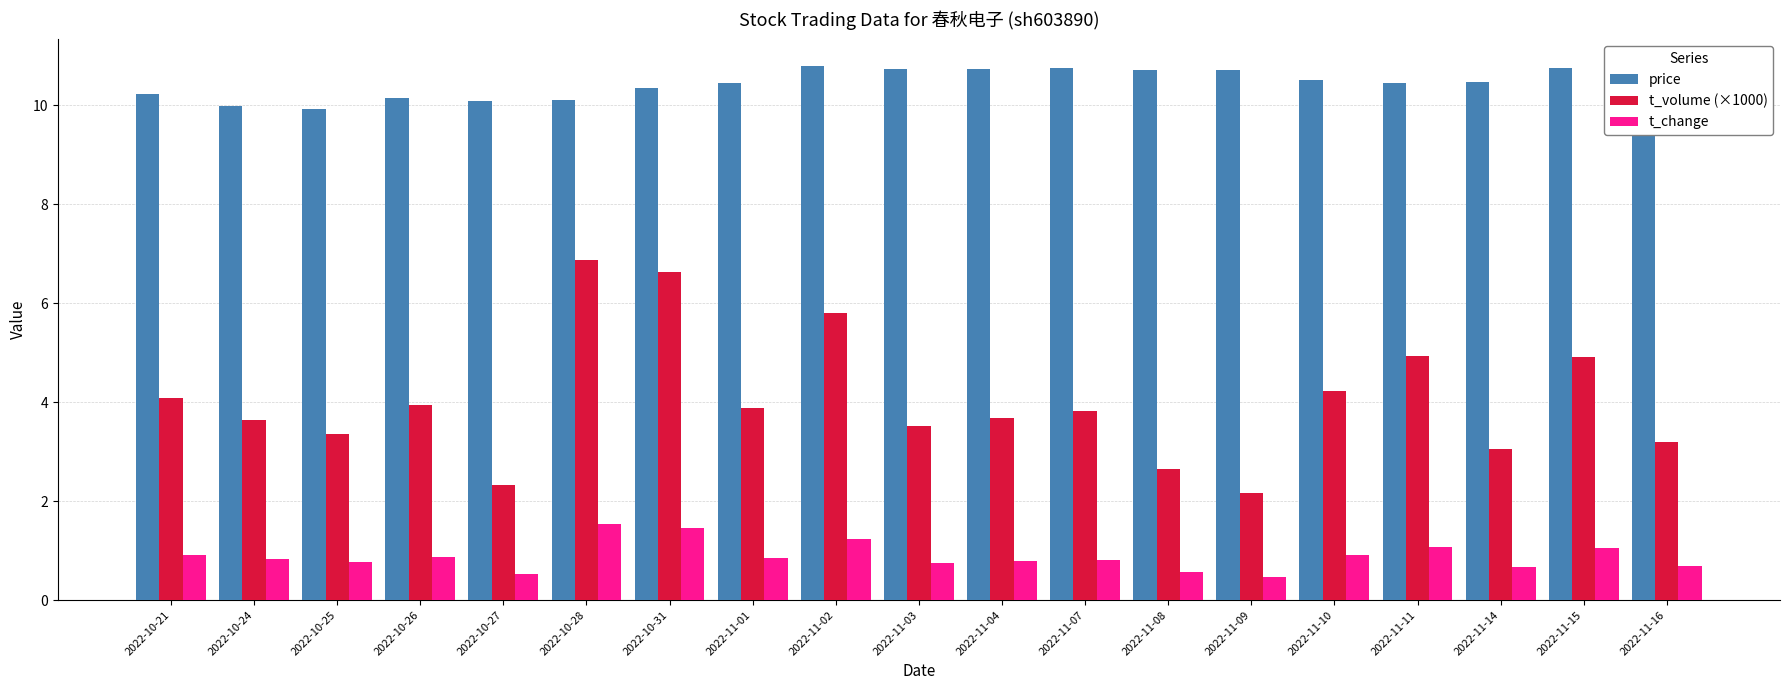

What is the spread (max minus min) of values at 2022-11-03?

10.0